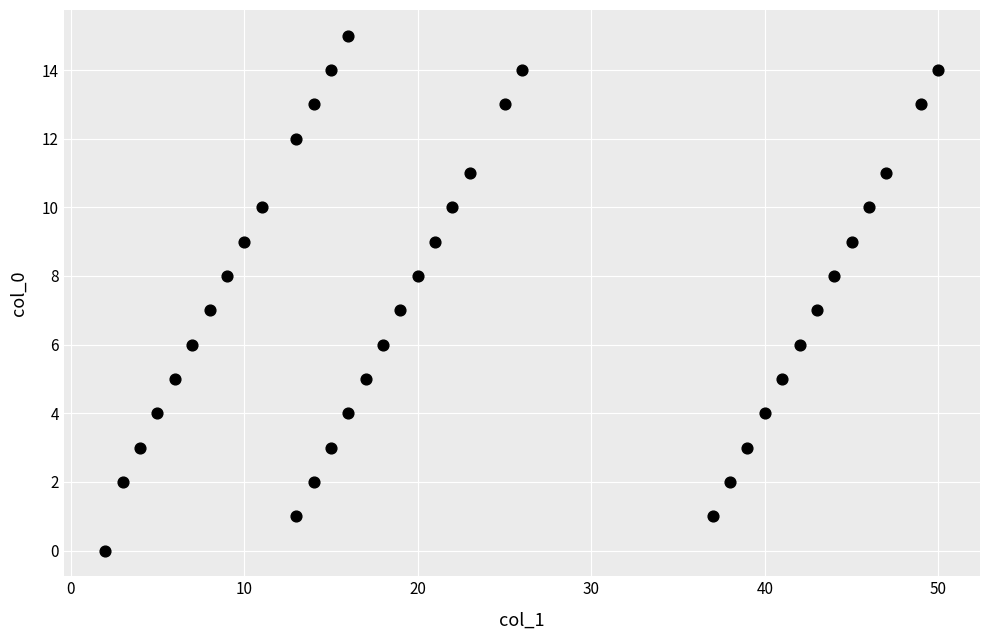

What is the range of X values (max minus min)?

48